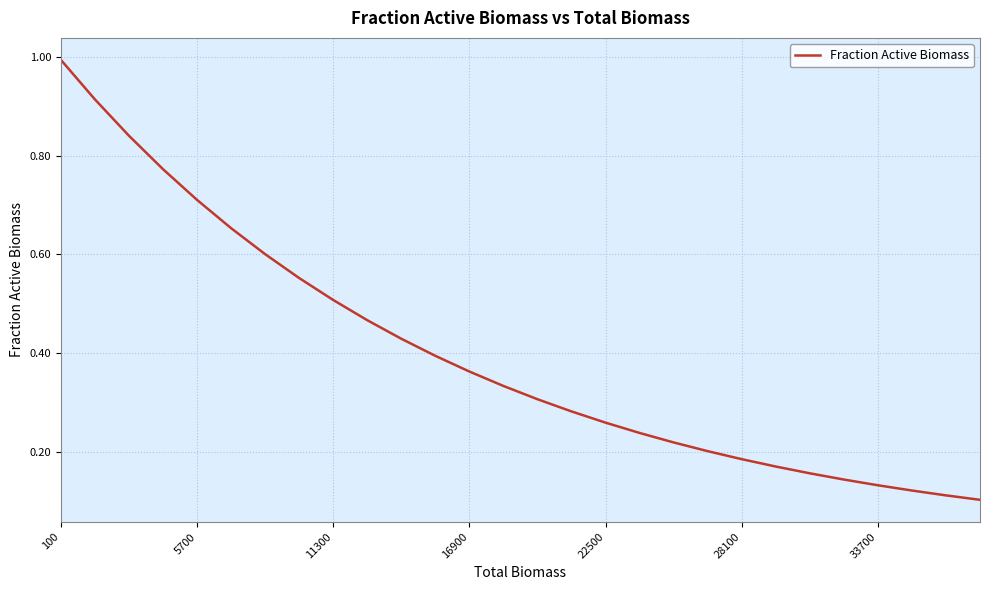

Does the chart display data point markers on the line(s)?

No